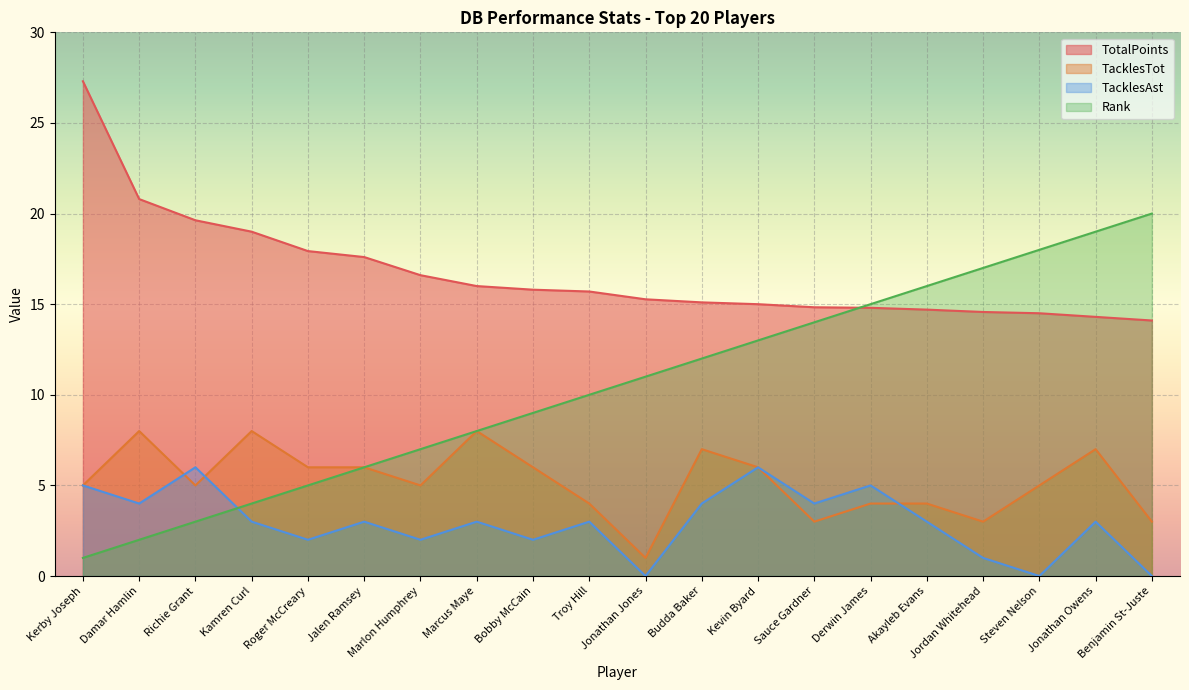

Read the TacklesAst value at Marlon Humphrey.

2.0